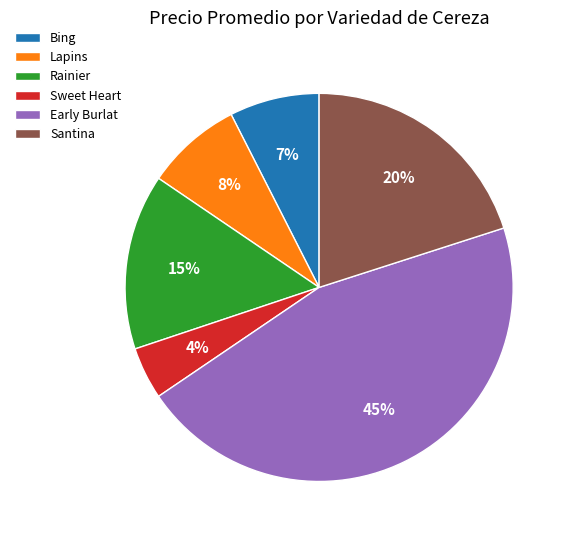

Is it true that Bing is 1% of the pie?

False